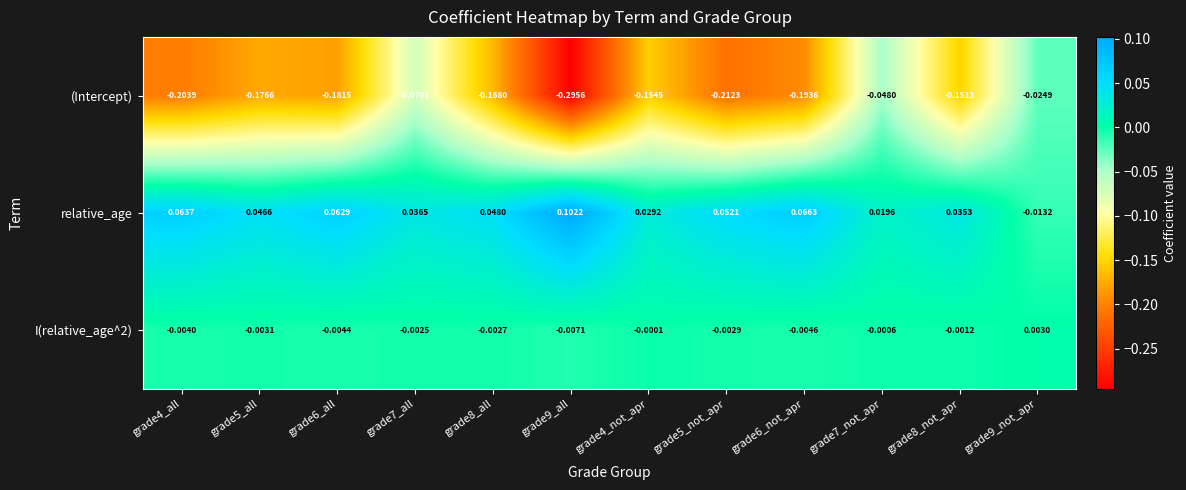

Which series has the largest range (max minus min)?

(Intercept)